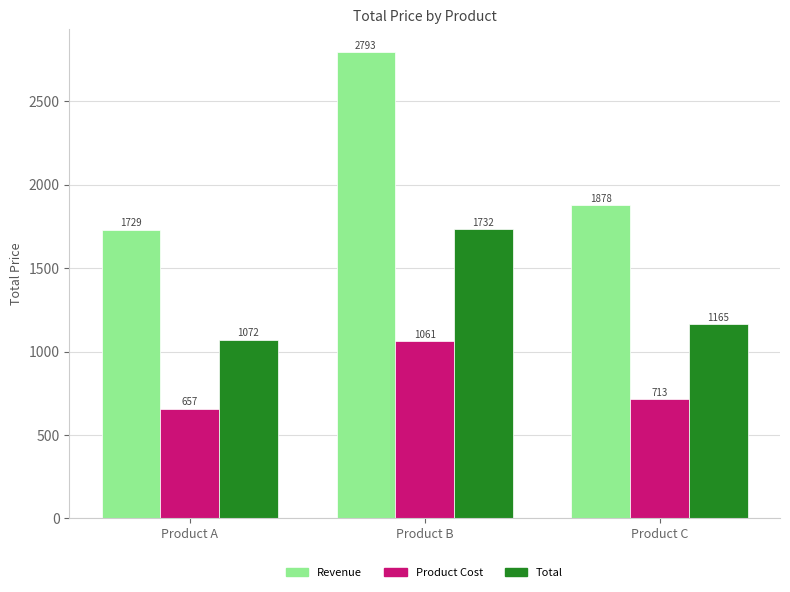

How many bars are there in each group?

3